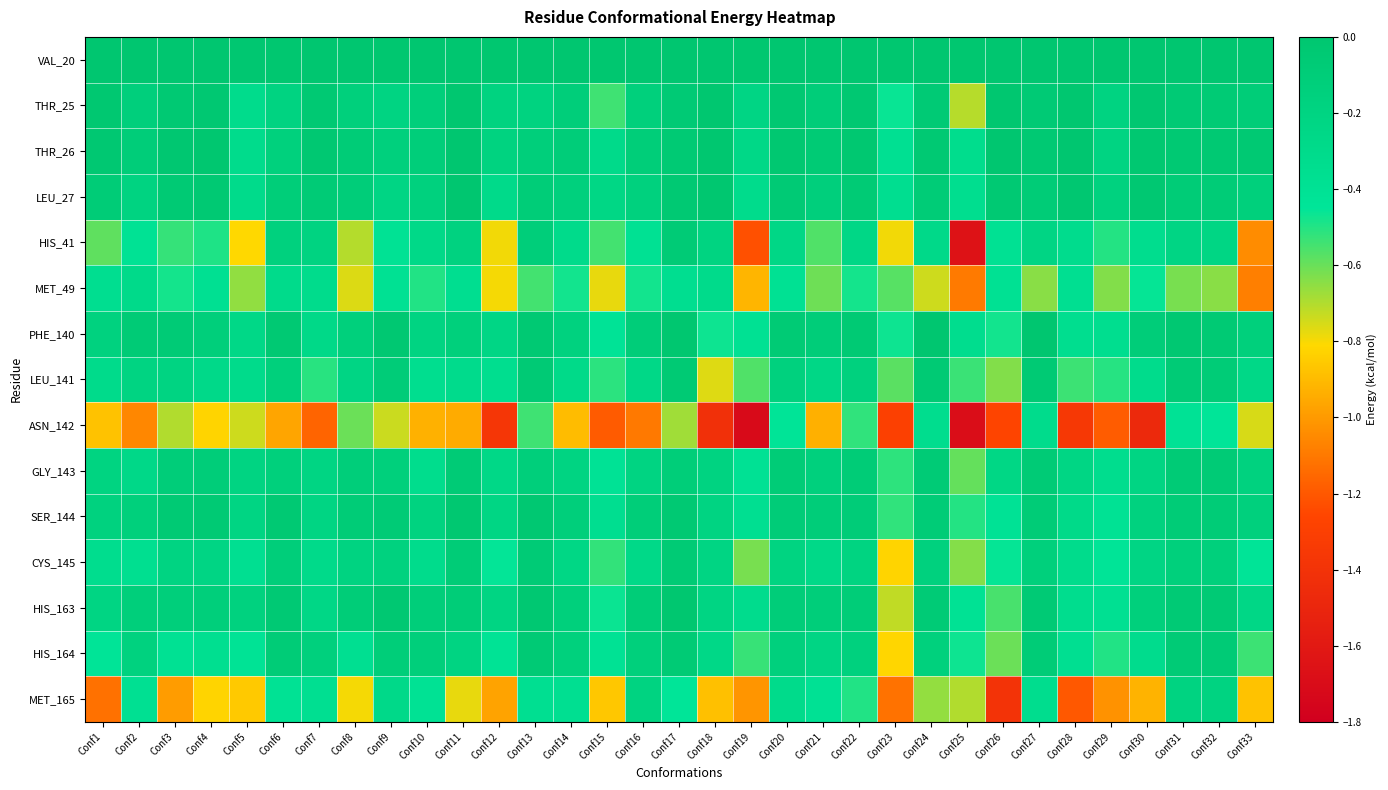

What is the total value across all series at Conf24?

-2.8